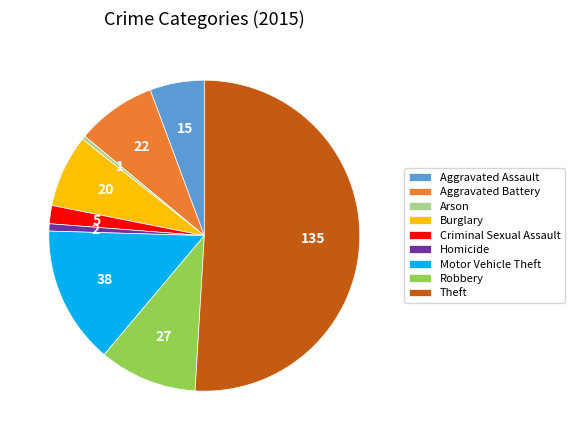

Is it true that Aggravated Assault is 18% of the pie?

False